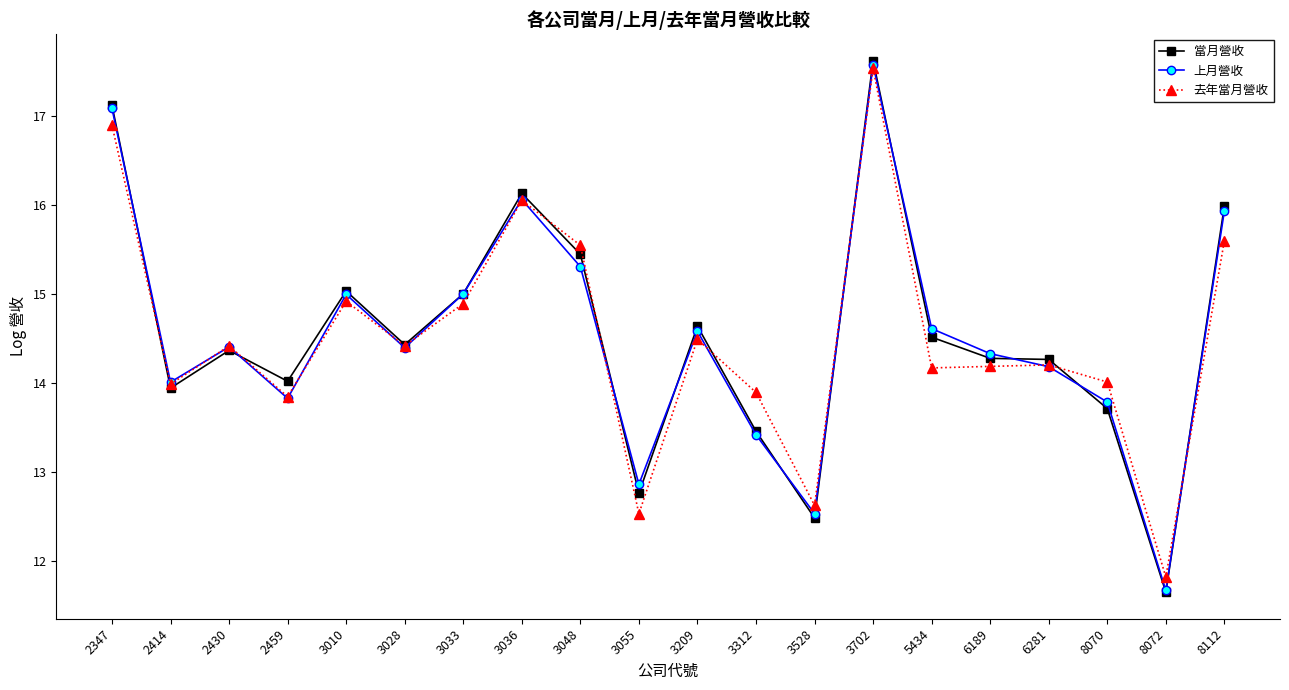

Which category has the highest value across all series?

3702